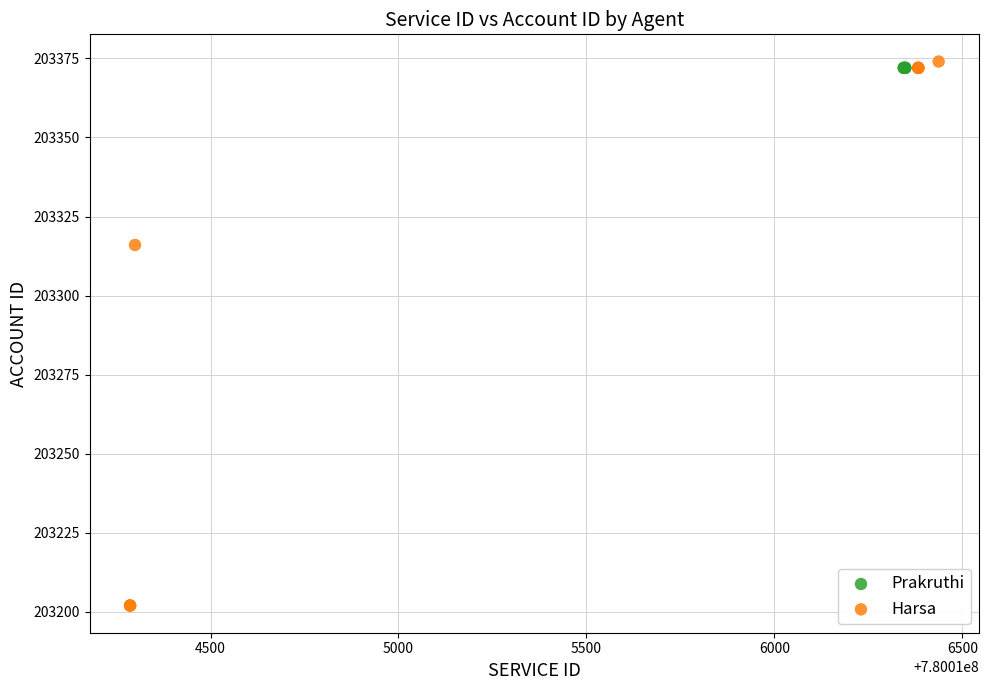

Which series reaches the minimum Y coordinate?

Harsa